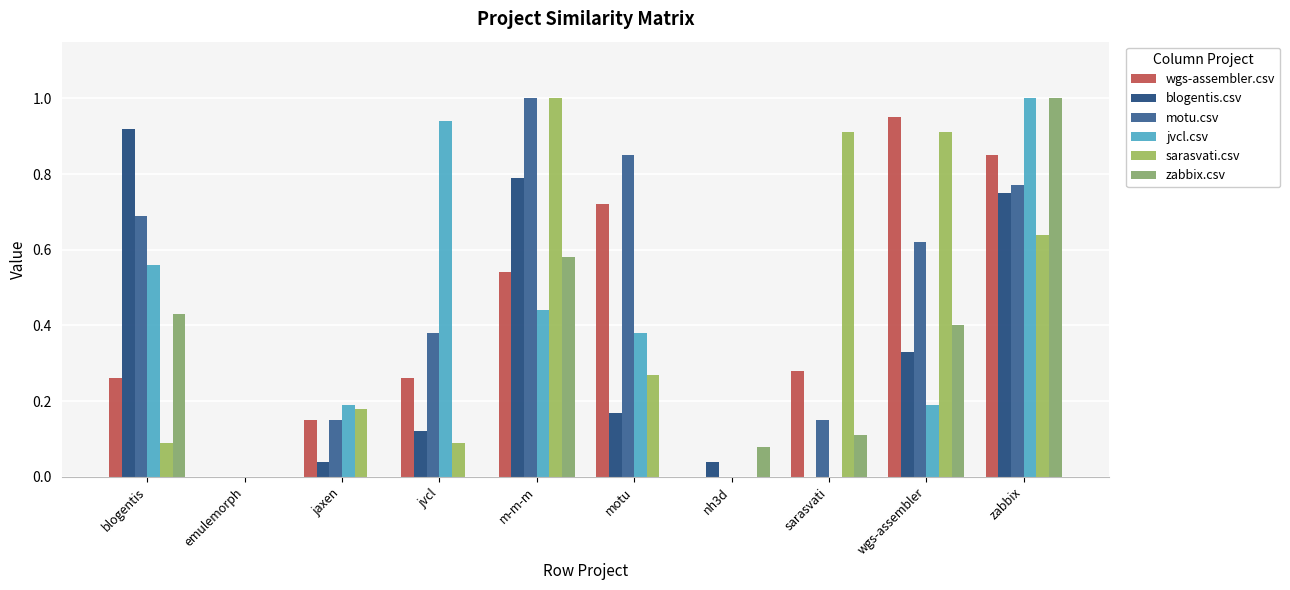

What is the label of the 8th bar from the right?

jaxen